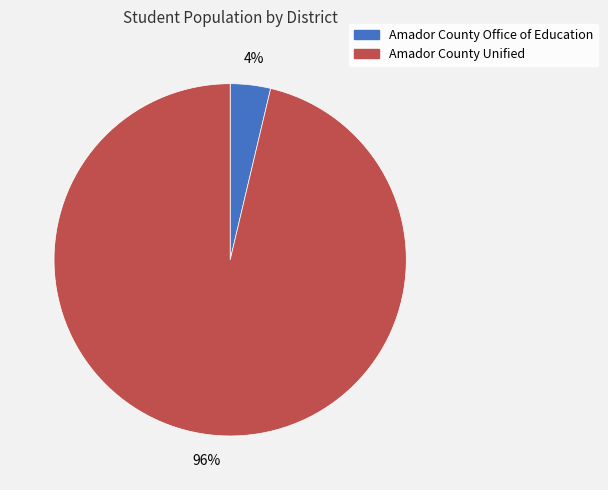

Which slice represents more than half of the pie?

Amador County Unified